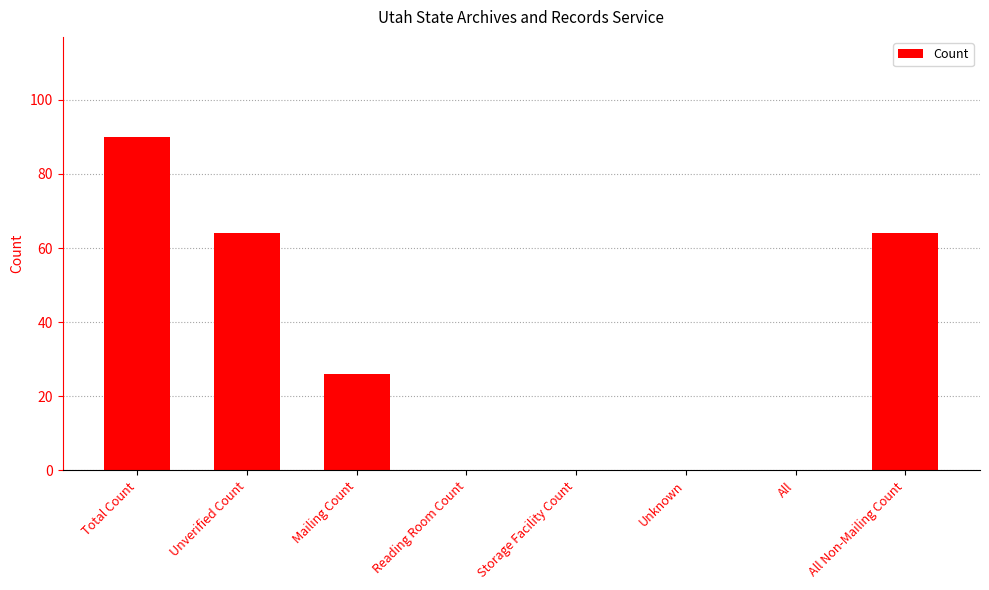

What is the change in value from Storage Facility Count to All Non-Mailing Count?

+64